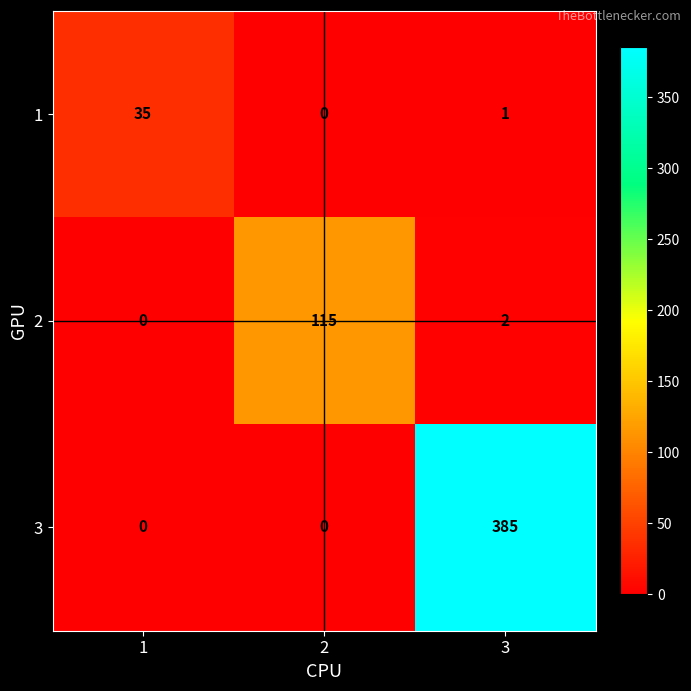

What is the maximum value shown in the chart?

385